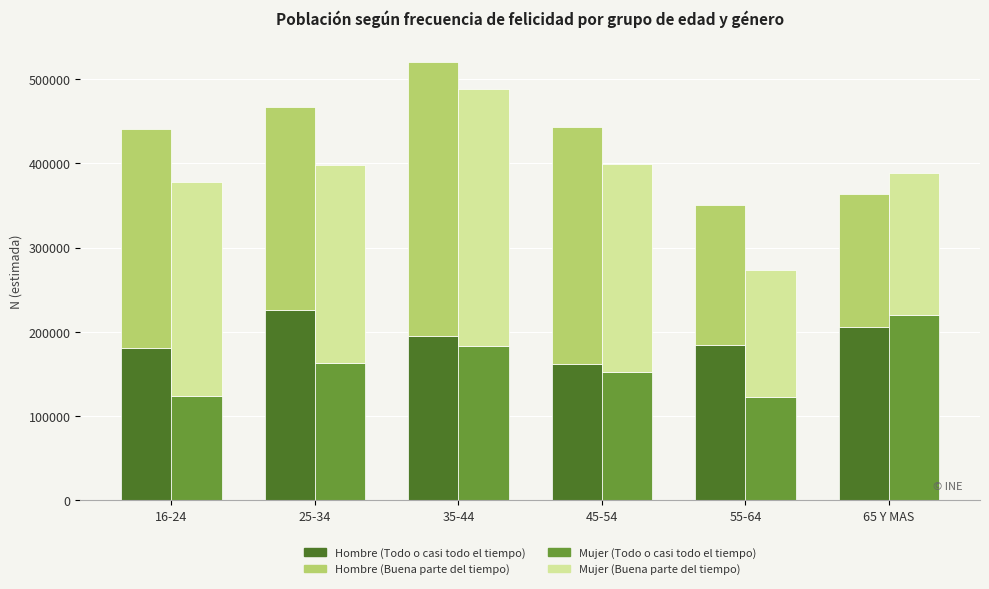

What is the difference between the Hombre - Buena parte del tiempo values at 16-24 and 55-64?

93642